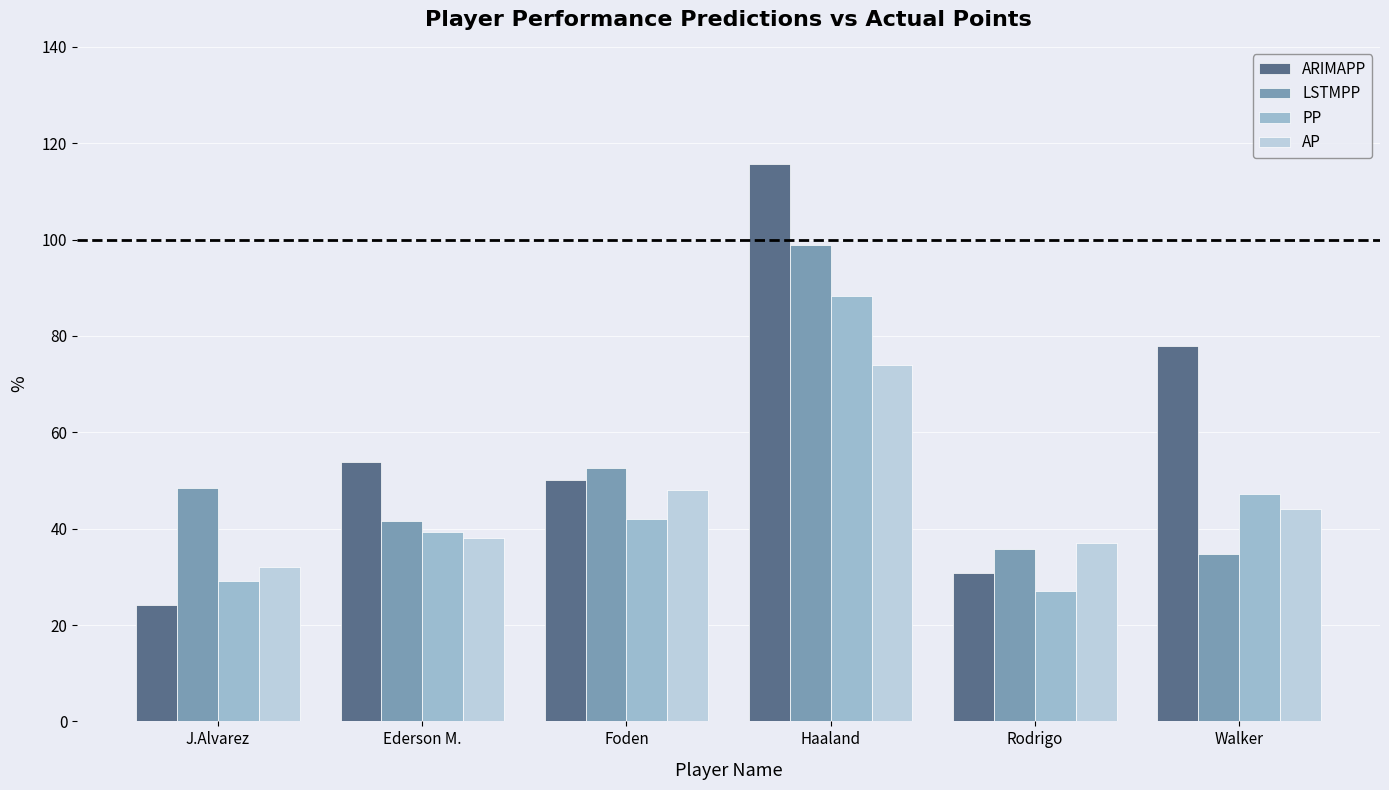

Which series changed the most between J.Alvarez and Foden?

ARIMAPP